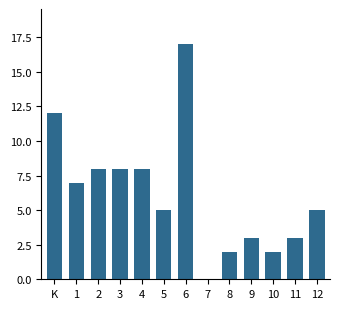

Reading left to right, list all the values displayed in this chart.

K=12	1=7	2=8	3=8	4=8	5=5	6=17	7=0	8=2	9=3	10=2	11=3	12=5